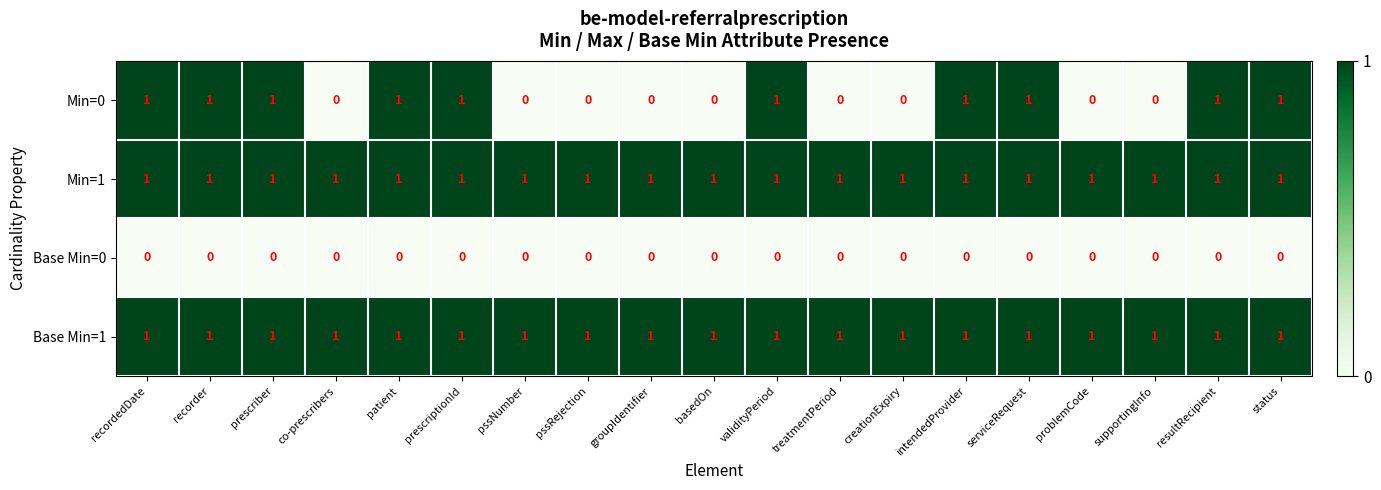

What is the sum of all Base Min=1 values?

19